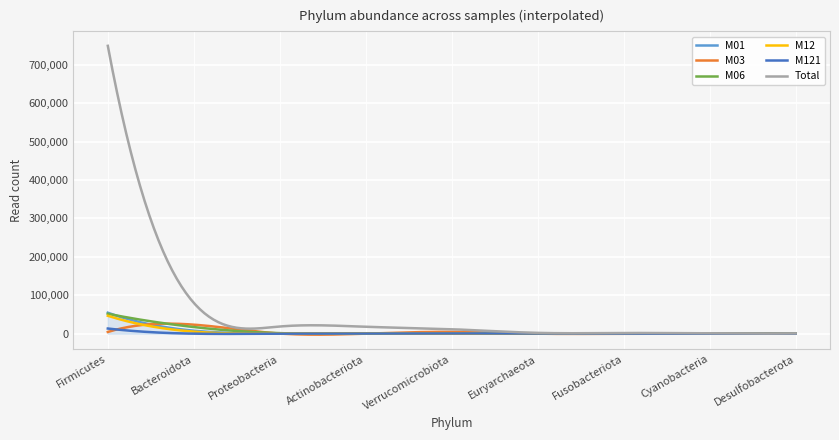

Which series has the widest spread of values?

Total